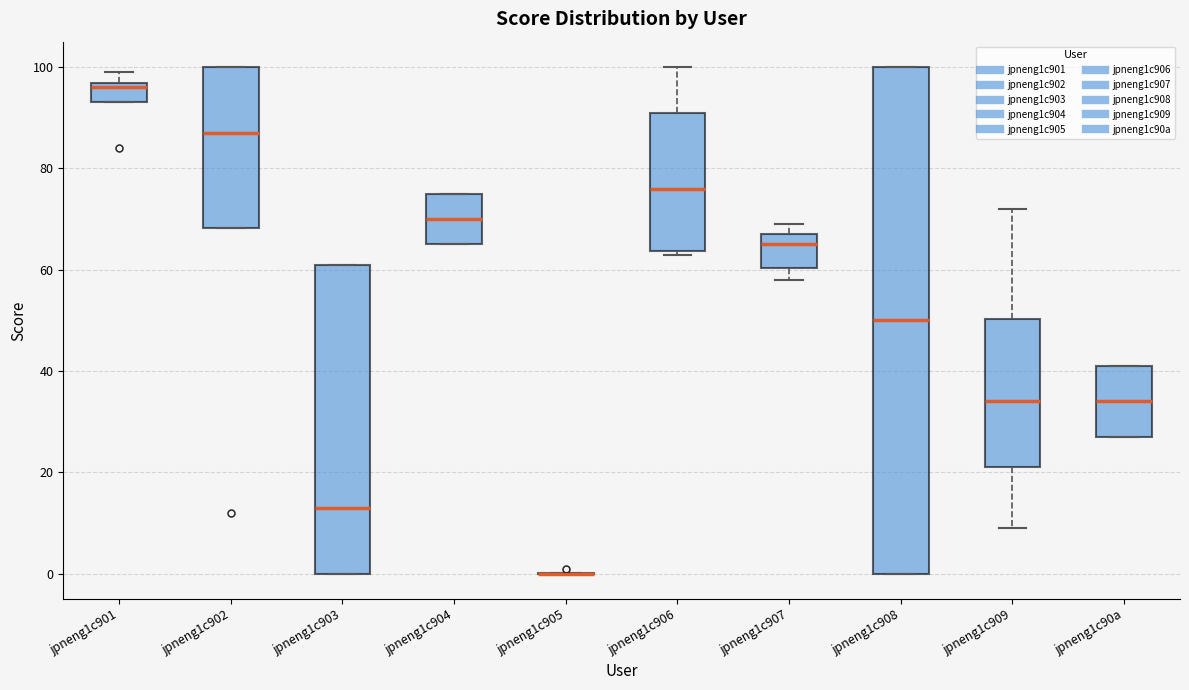

Which box is the tallest, from its lower edge to its upper edge?

jpneng1c908